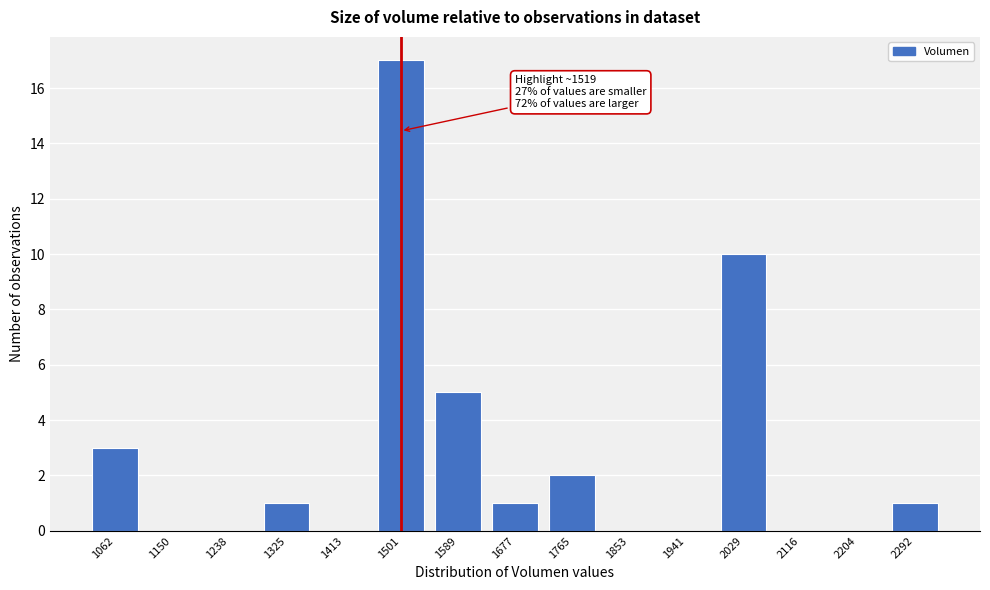

Reading right to left, extract all data points from this chart.

2292=1	2204=0	2116=0	2029=10	1941=0	1853=0	1765=2	1677=1	1589=5	1501=17	1413=0	1325=1	1238=0	1150=0	1062=3